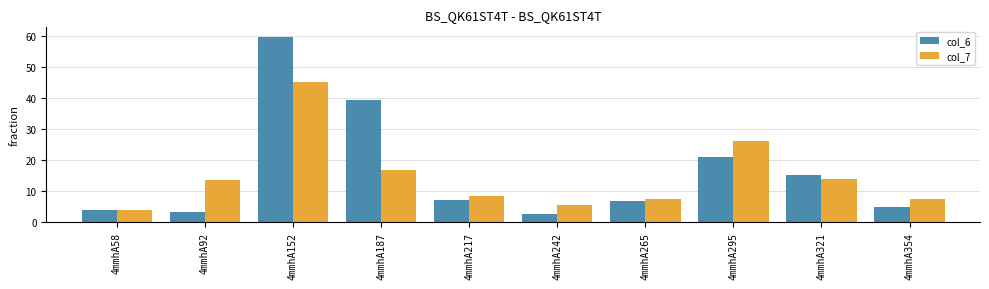

What are all the series names shown in the legend?

col_6, col_7